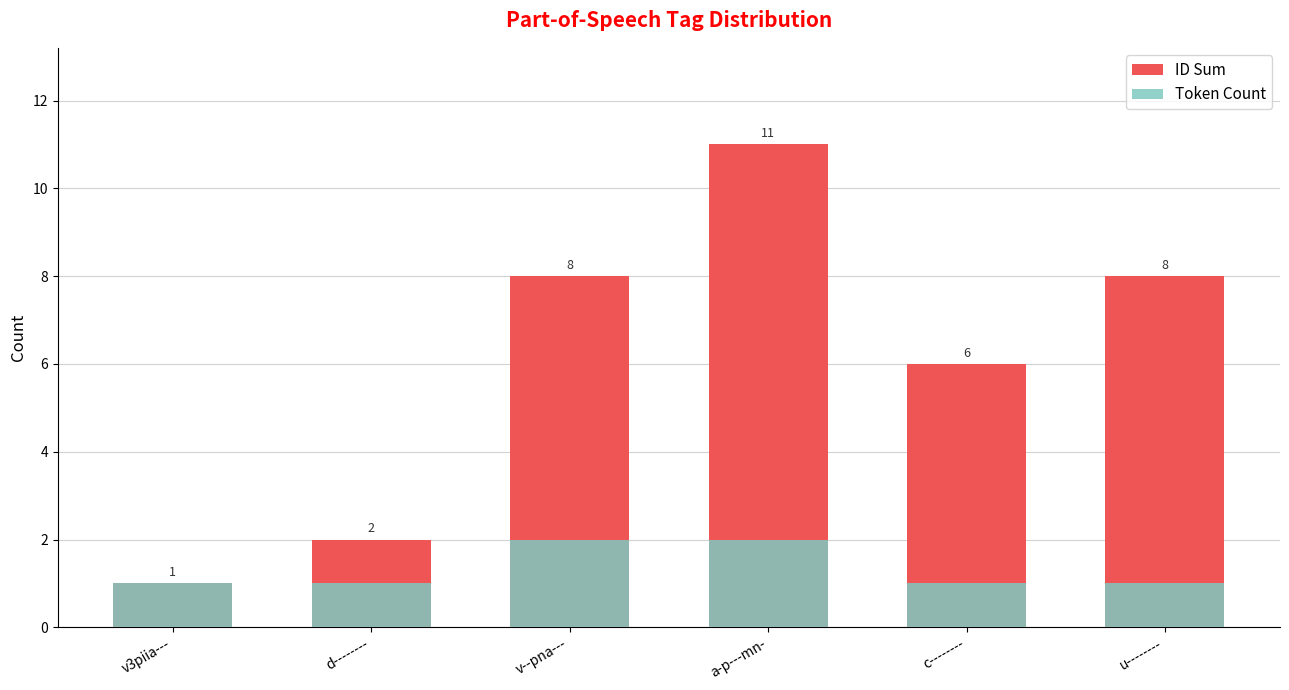

At which label is ID Sum closest to 6?

c--------